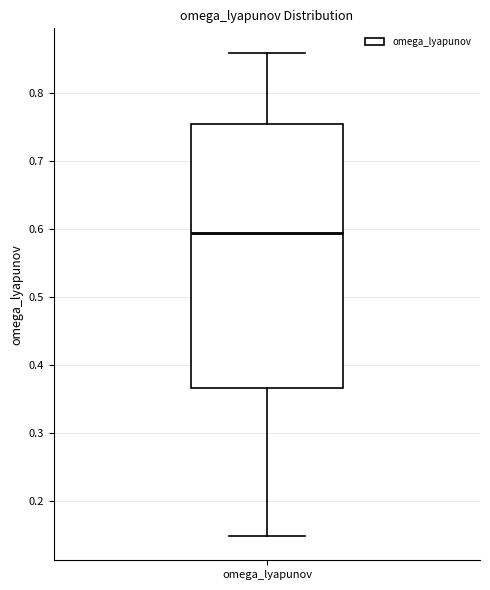

Read this box plot against the y-axis: the position of the median line, the range covered by the box, and the ends of both whiskers. The values are not printed on the chart, so give them approximately, as read against the axis.

median 0.59, box 0.37 to 0.75, whiskers 0.15 to 0.86